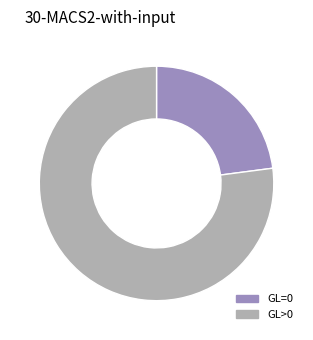

Rank the categories by value from highest to lowest.

GL>0, GL=0